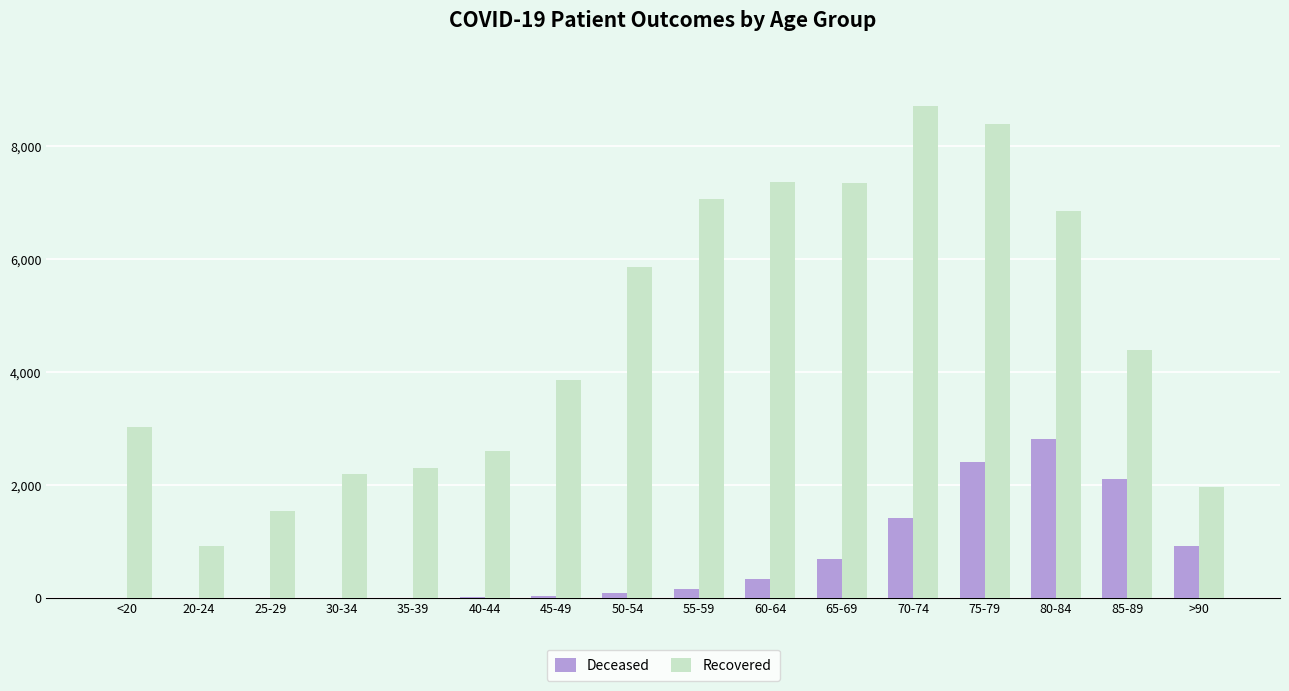

At which category is the sum across all series the highest?

75-79